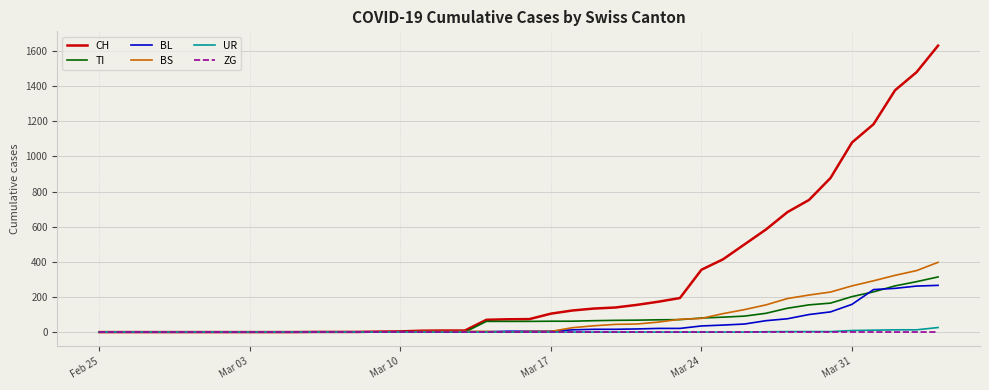

Which series has the largest total across all categories?

CH